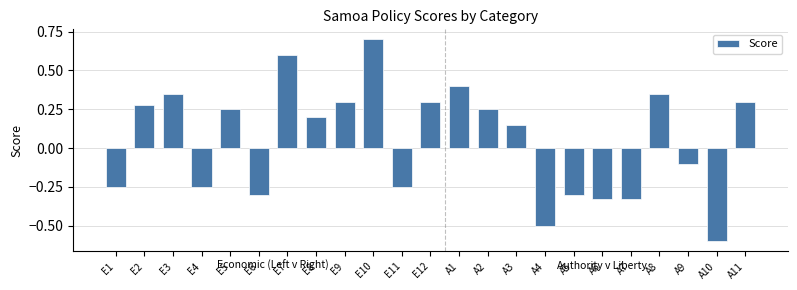

At which category does the chart reach its peak across all series?

E10